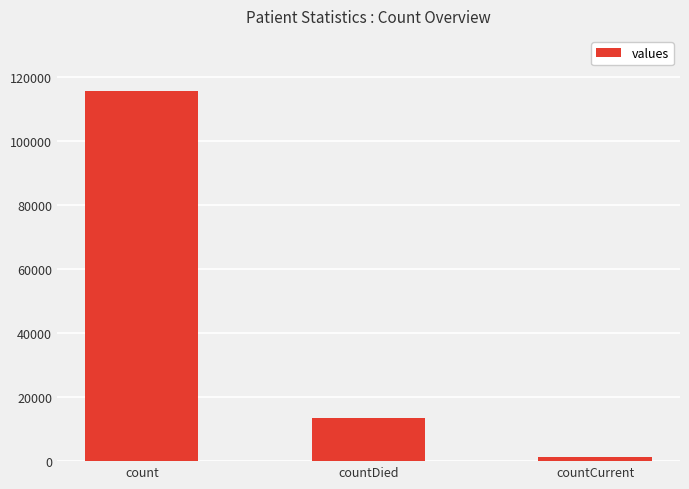

Which has a higher value, countCurrent or countDied?

countDied